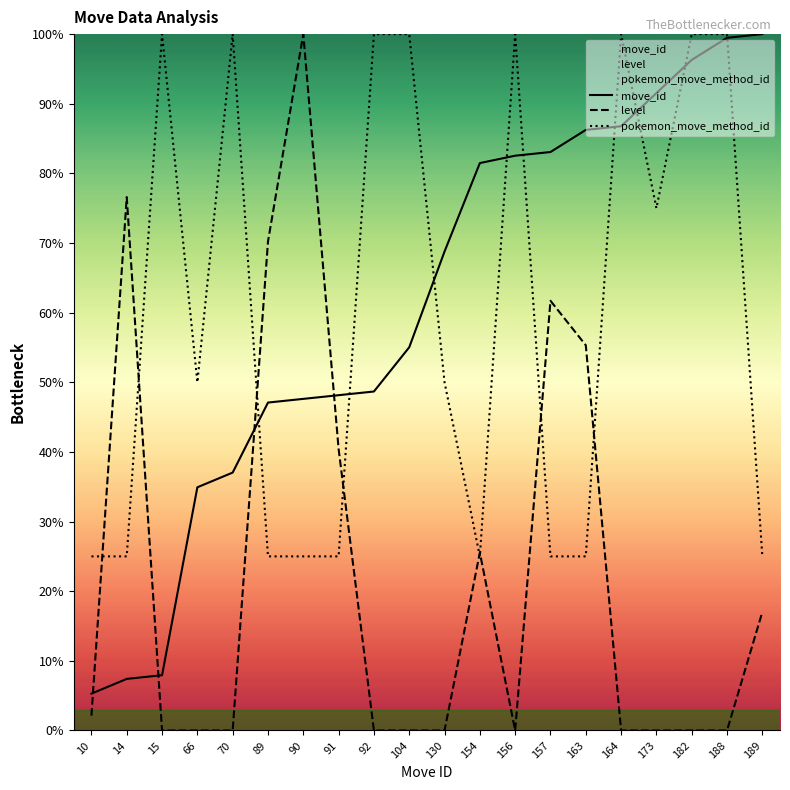

Where do level and pokemon_move_method_id first cross each other?

10 and 14